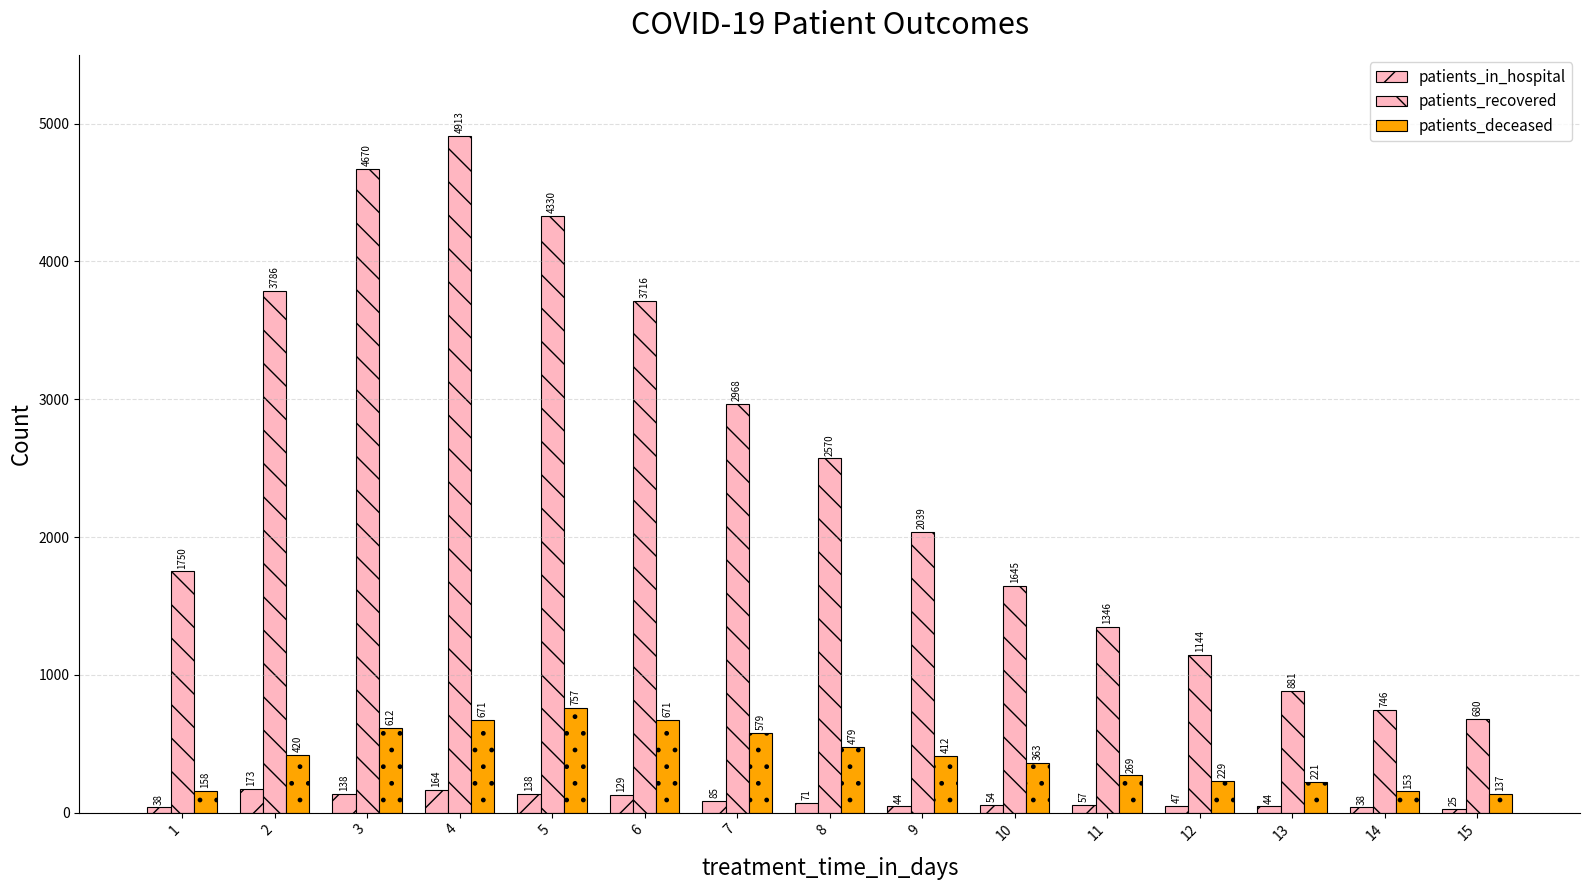

Count the number of data series in this chart.

3